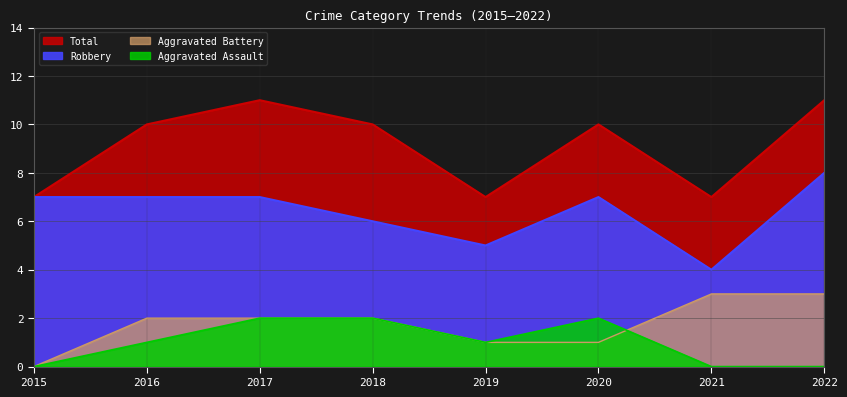

The Robbery series shows 7 at 2015. True or false?

True